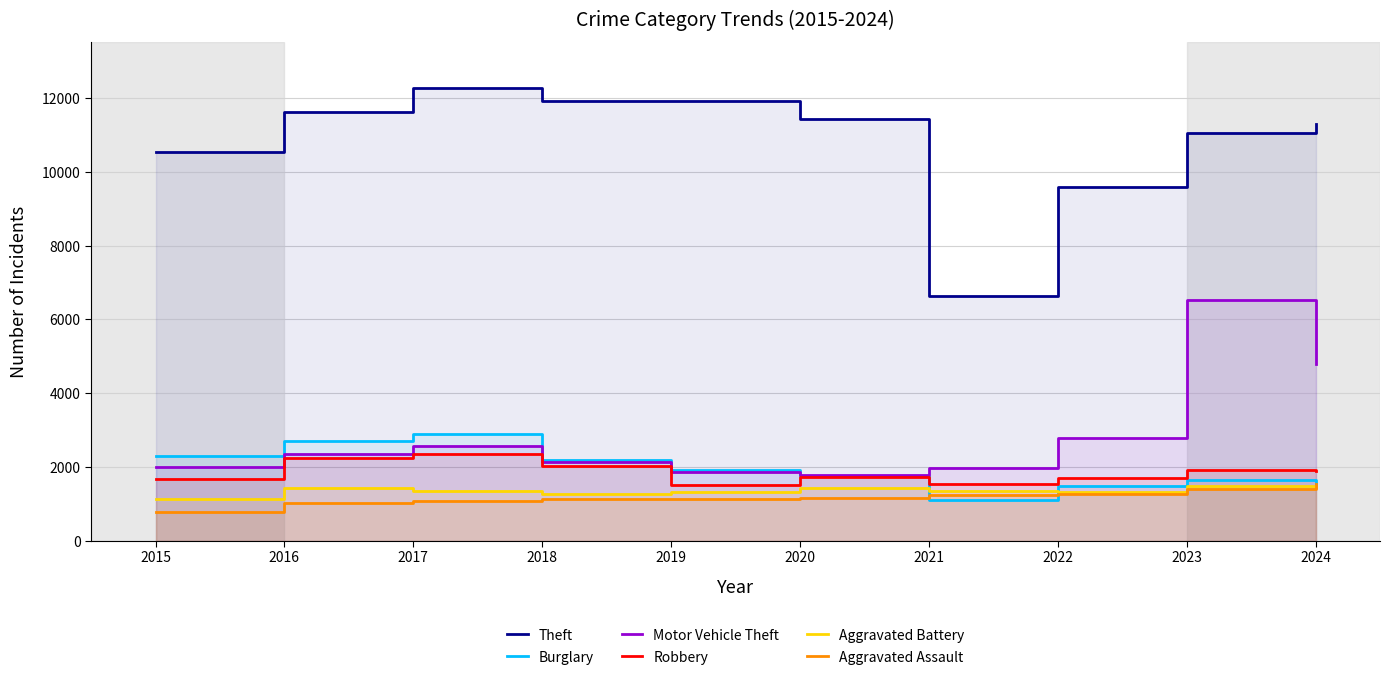

Reading left to right, what are all the values shown in this chart?

Theft: 10550	11635	12286	11922	11920	11440	6633	9590	11069	11305
Burglary: 2298	2704	2886	2192	1907	1755	1101	1481	1633	1458
Motor Vehicle Theft: 1993	2345	2578	2131	1864	1781	1958	2783	6527	4787
Robbery: 1683	2256	2362	2035	1509	1716	1541	1697	1922	1884
Aggravated Battery: 1122	1432	1338	1273	1318	1419	1338	1325	1476	1467
Aggravated Assault: 782	1012	1072	1122	1119	1150	1236	1259	1400	1539